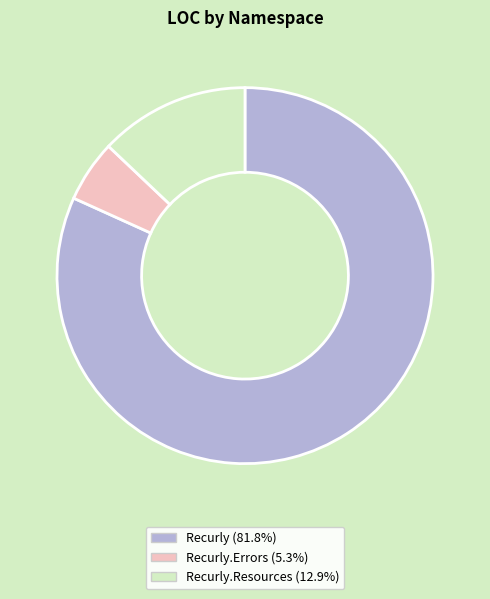

Is there a majority slice in this chart?

Yes